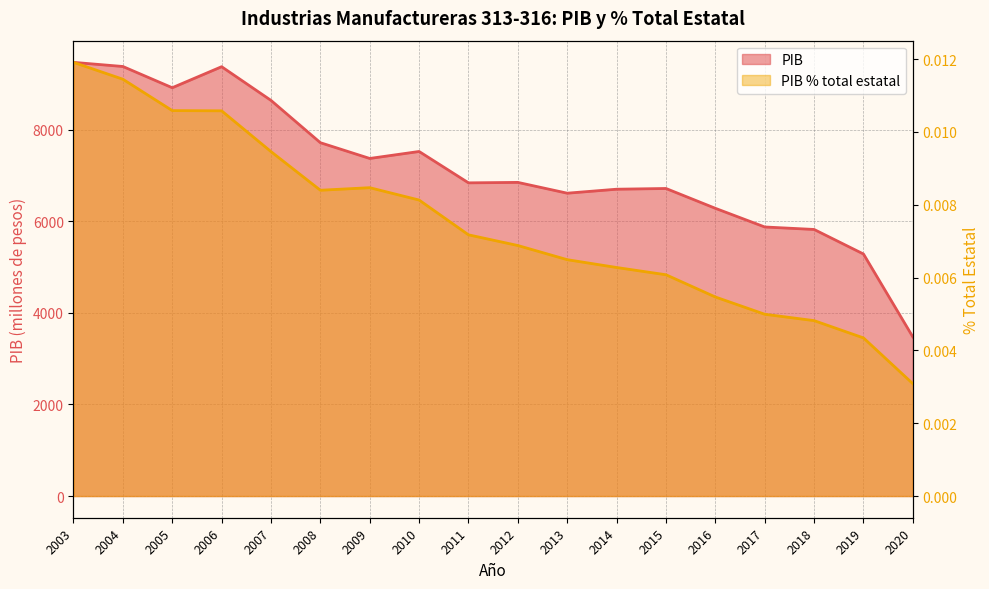

Reading right to left, transcribe all the data shown in this chart.

PIB: 3473.7	5284.1	5820.3	5874.5	6282.1	6714.8	6699.0	6612.1	6847.9	6838.0	7522.9	7370.5	7714.6	8638.2	9373.7	8914.7	9378.4	9468.7
PIB % total estatal: 0.0	0.0	0.0	0.0	0.0	0.0	0.0	0.0	0.0	0.0	0.0	0.0	0.0	0.0	0.0	0.0	0.0	0.0